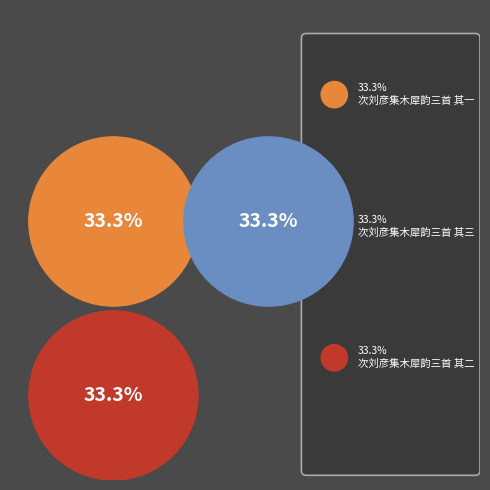

To the nearest percent, what percentage of the pie is 次刘彦集木犀韵三首 其三?

33%